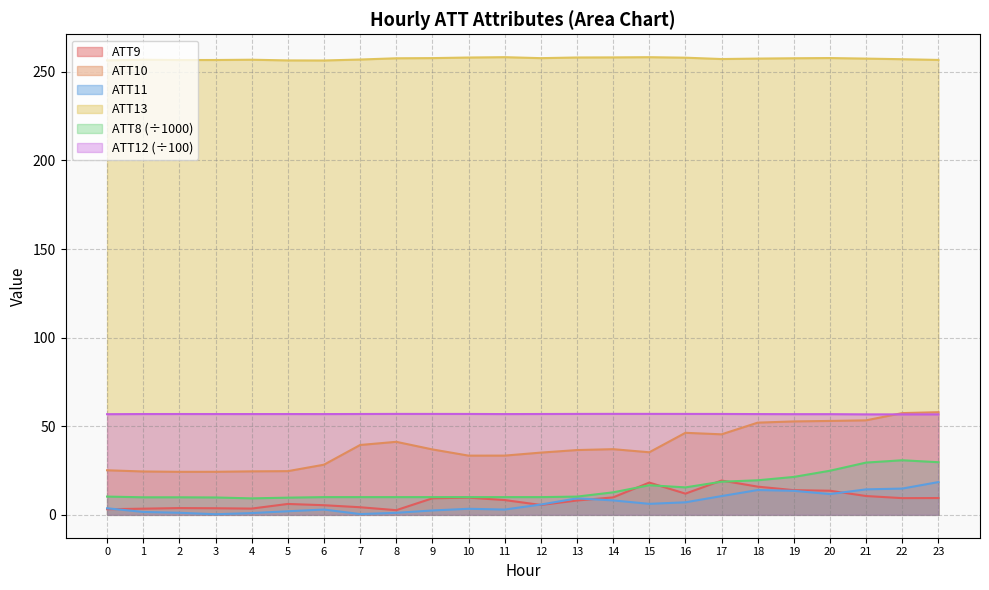

Which series has the widest spread of values?

ATT10